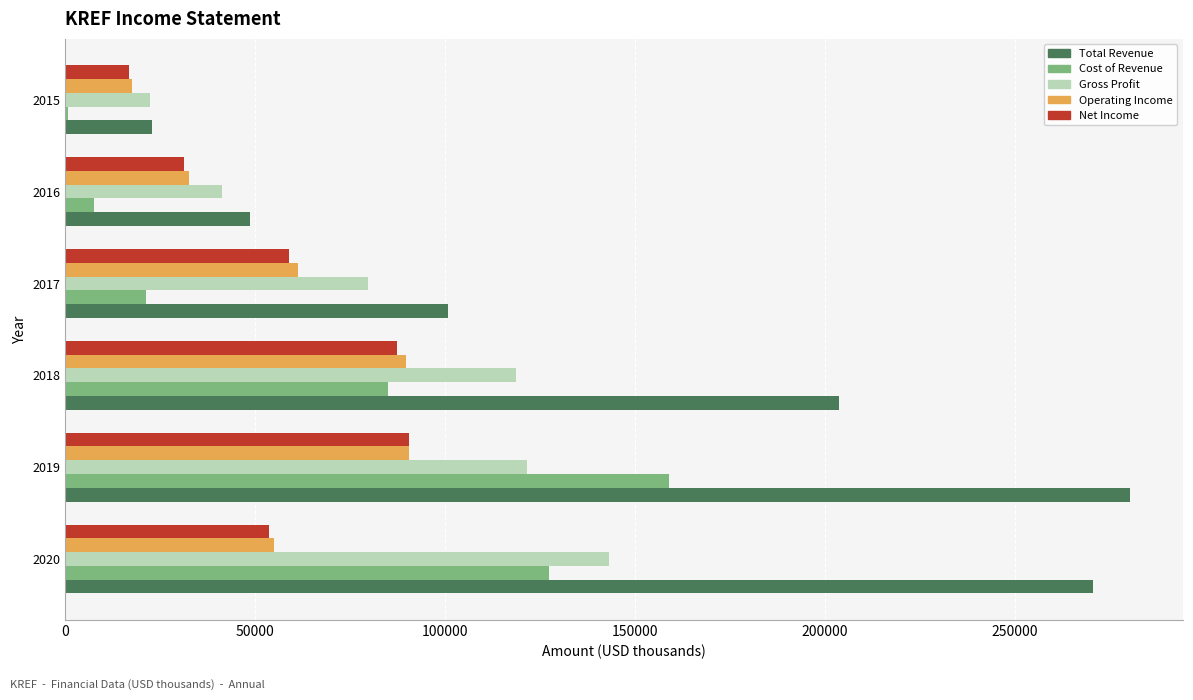

What is the sum of all Net Income values?

338000